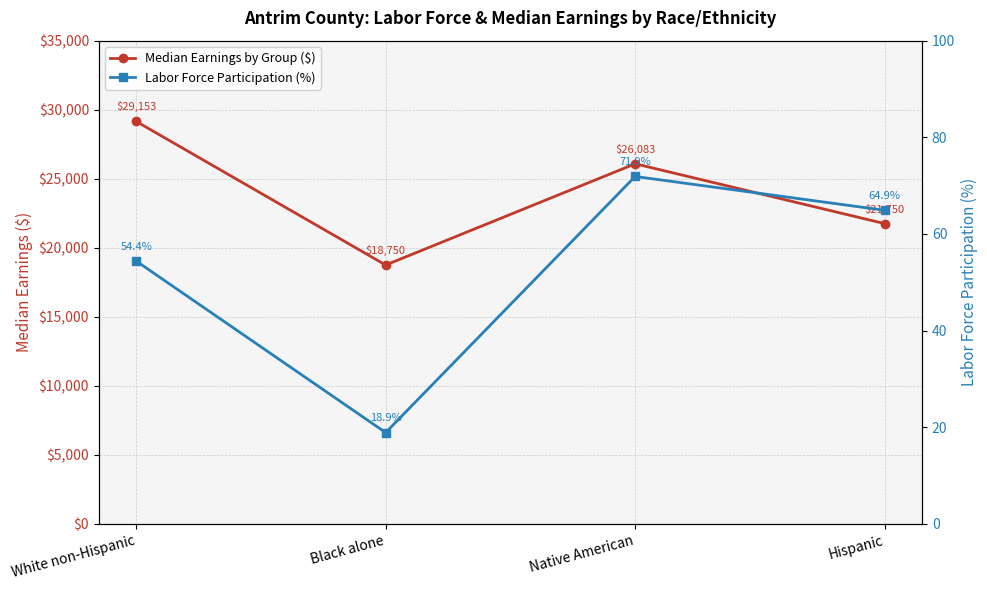

At which category is the sum across all series the highest?

White non-Hispanic